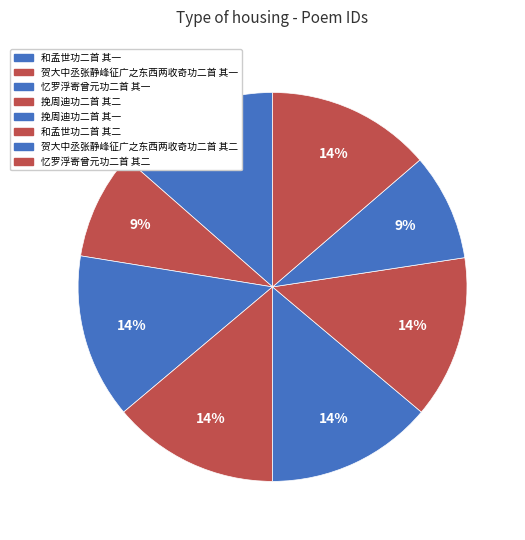

Is it true that 挽周迪功二首 其二 is 20% of the pie?

False